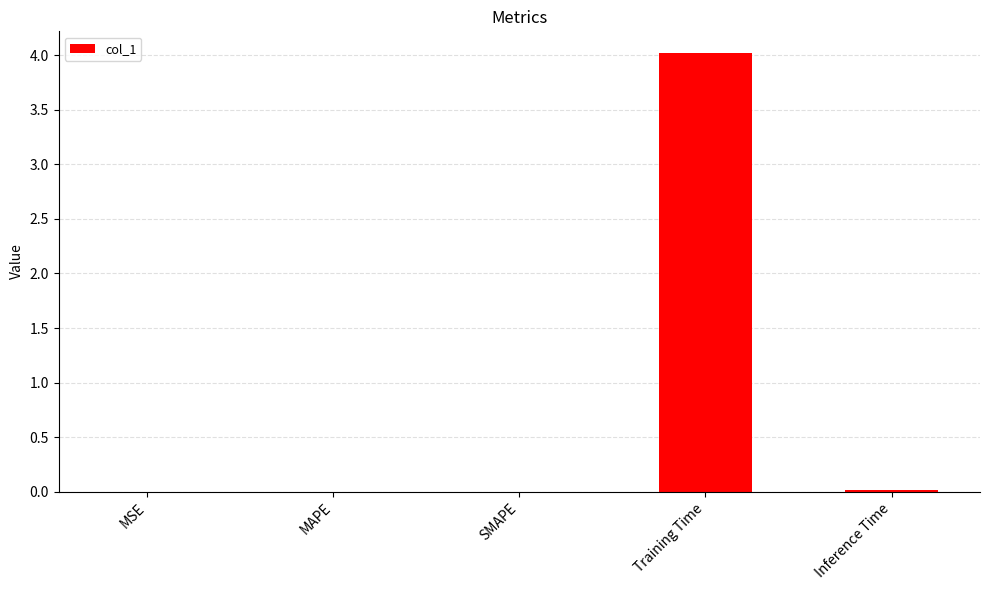

What is the sum of all values?

4.0